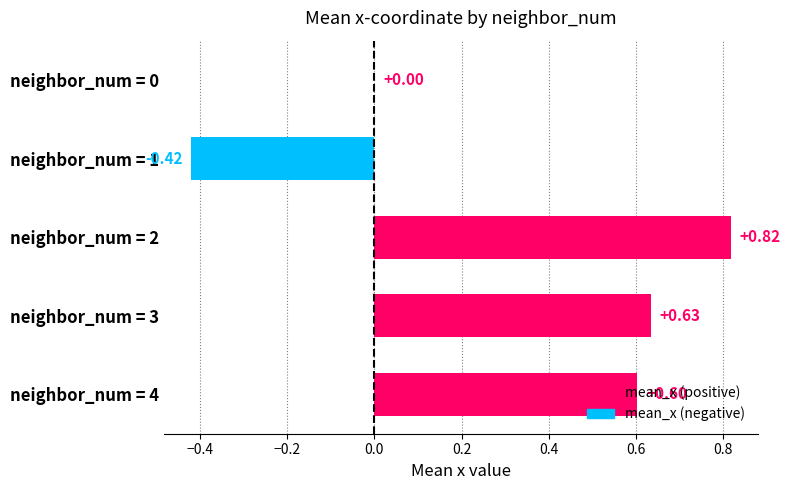

Count the number of data series in this chart.

1